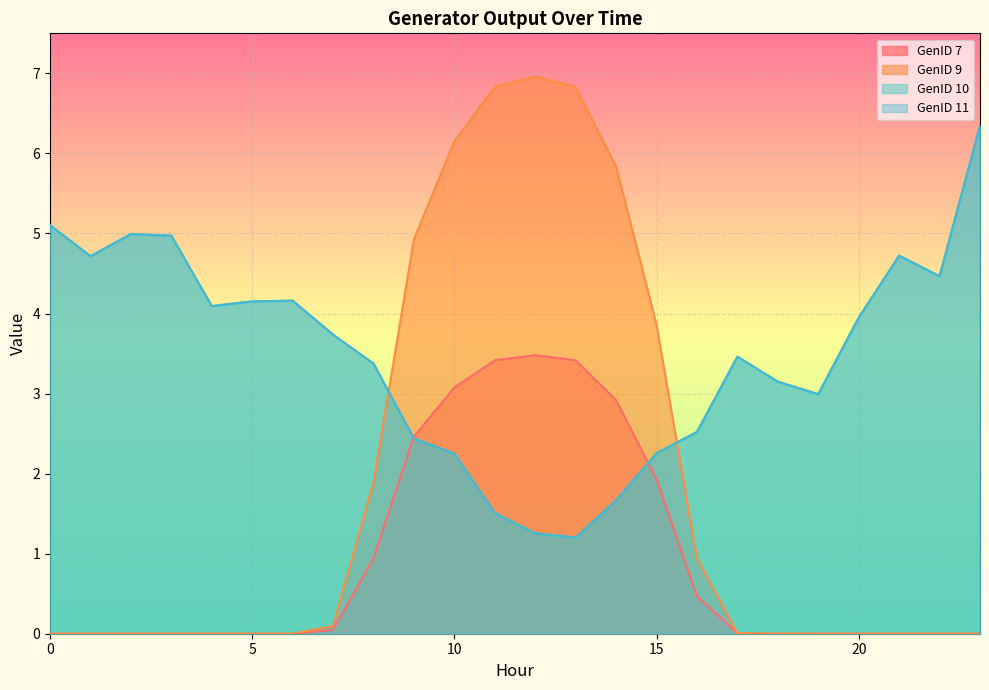

How many data points in GenID 11 are less than 3?

9